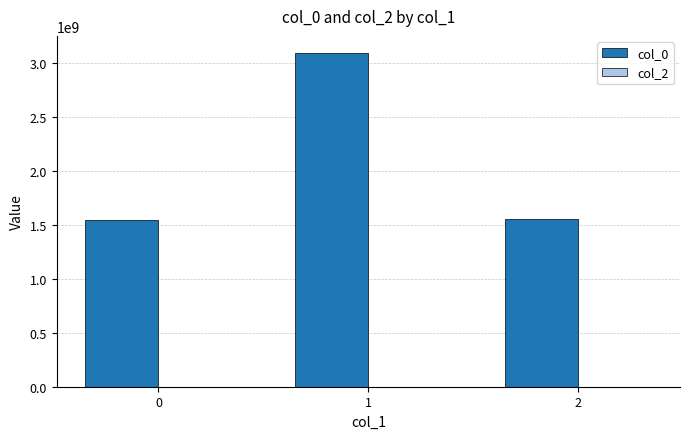

Which label corresponds to the largest value in the chart?

1